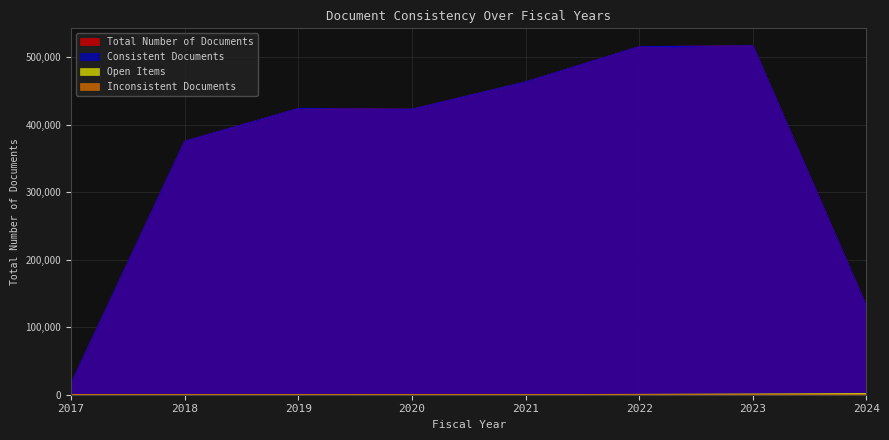

At how many categories does at least one series exceed 75773?

7